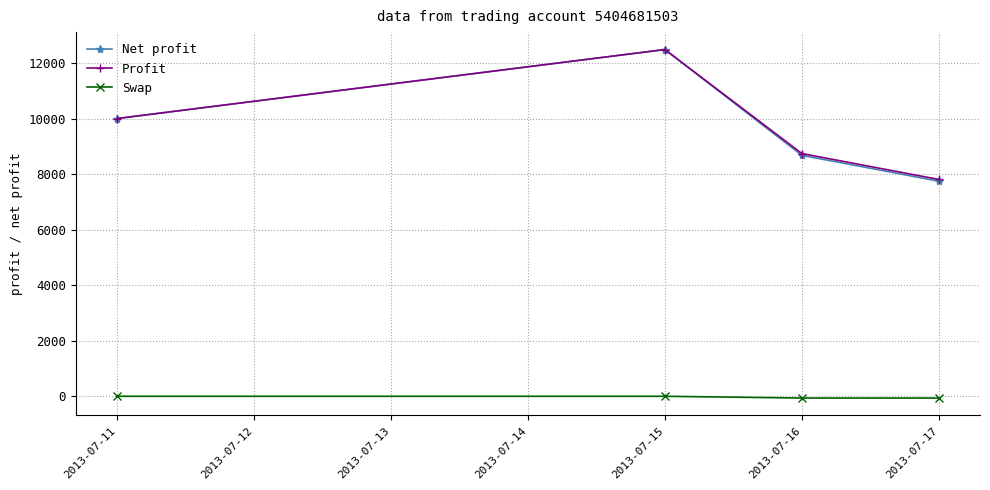

Rank the categories by Net profit value from highest to lowest.

2013-07-15, 2013-07-11, 2013-07-16, 2013-07-17